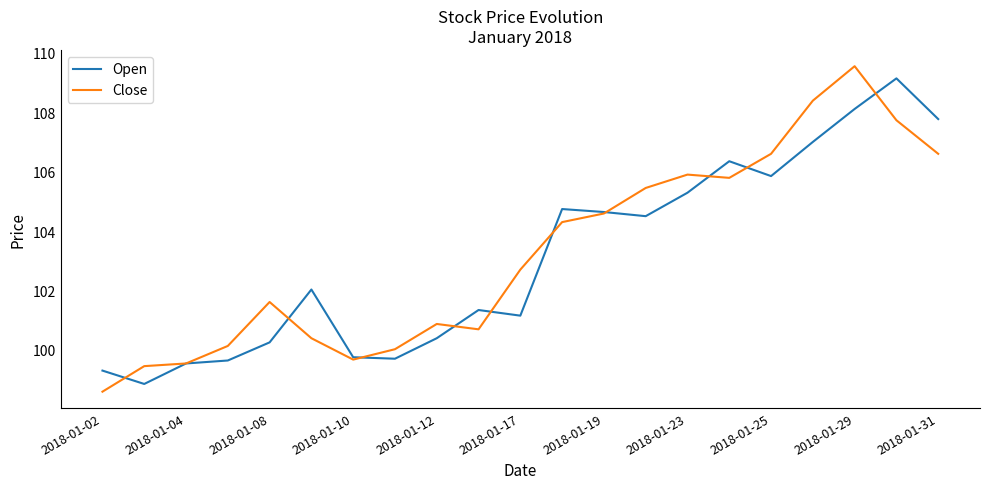

What is the minimum value for Close?

98.6